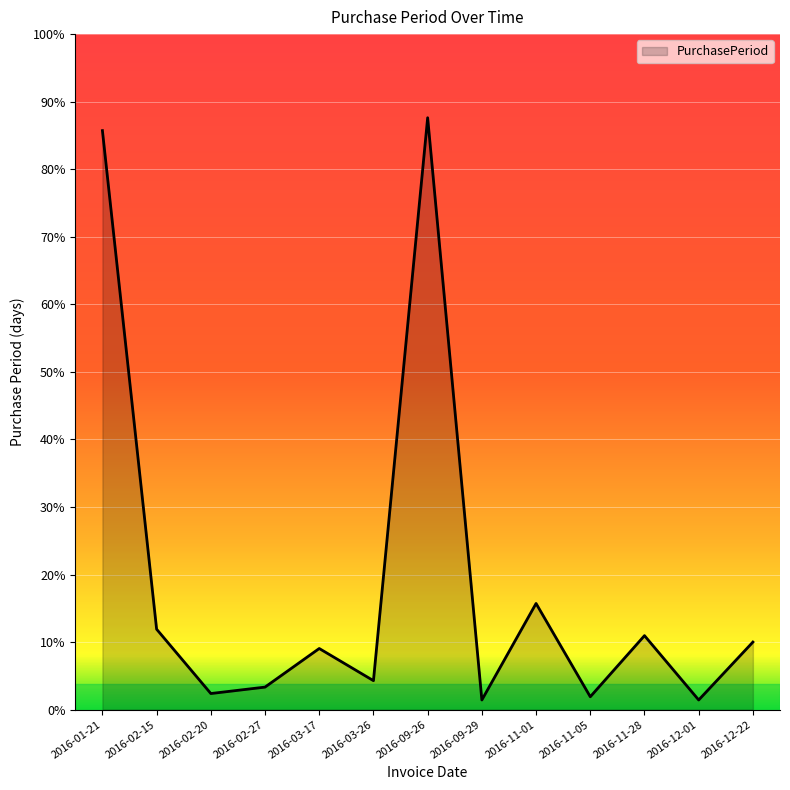

Does the chart have visible grid lines?

Yes